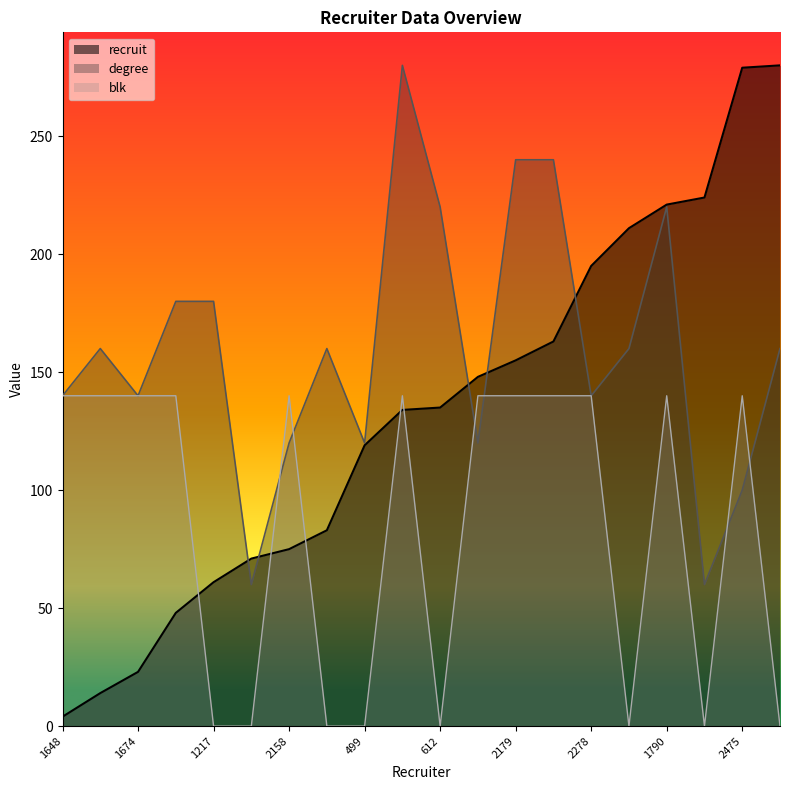

How many lines are shown in the chart?

3